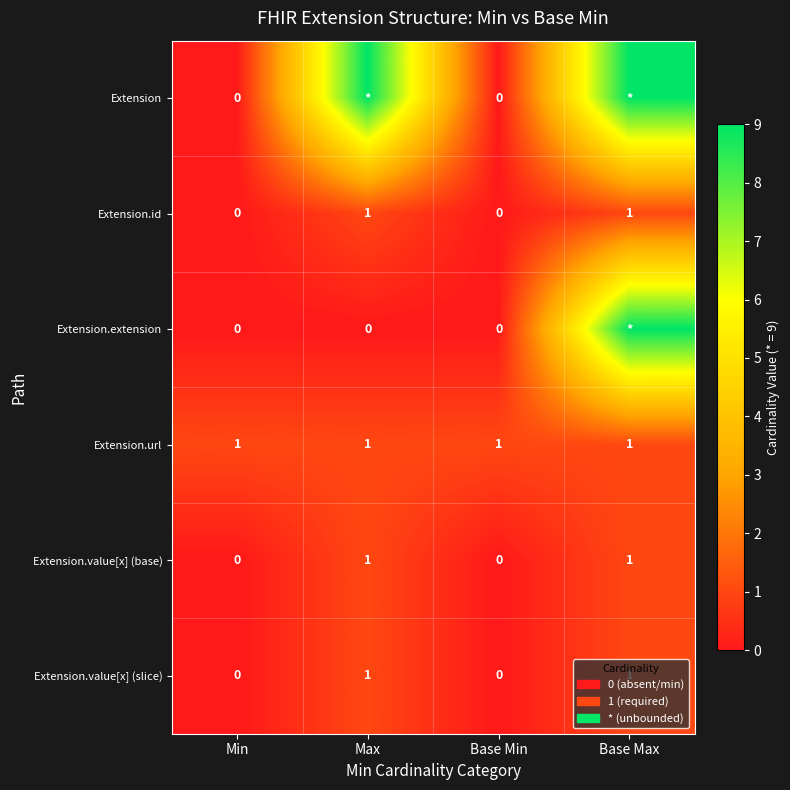

What is the difference between the highest and lowest values at Max?

9